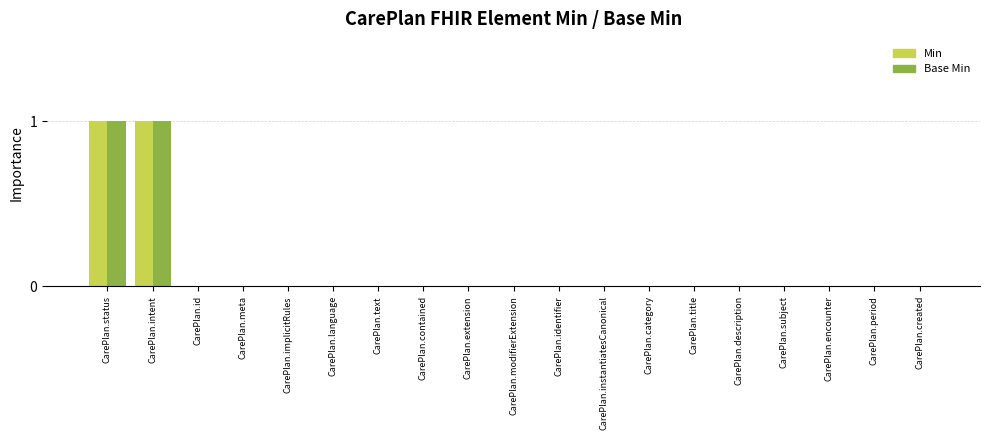

What is the highest value of the Base Min series?

1